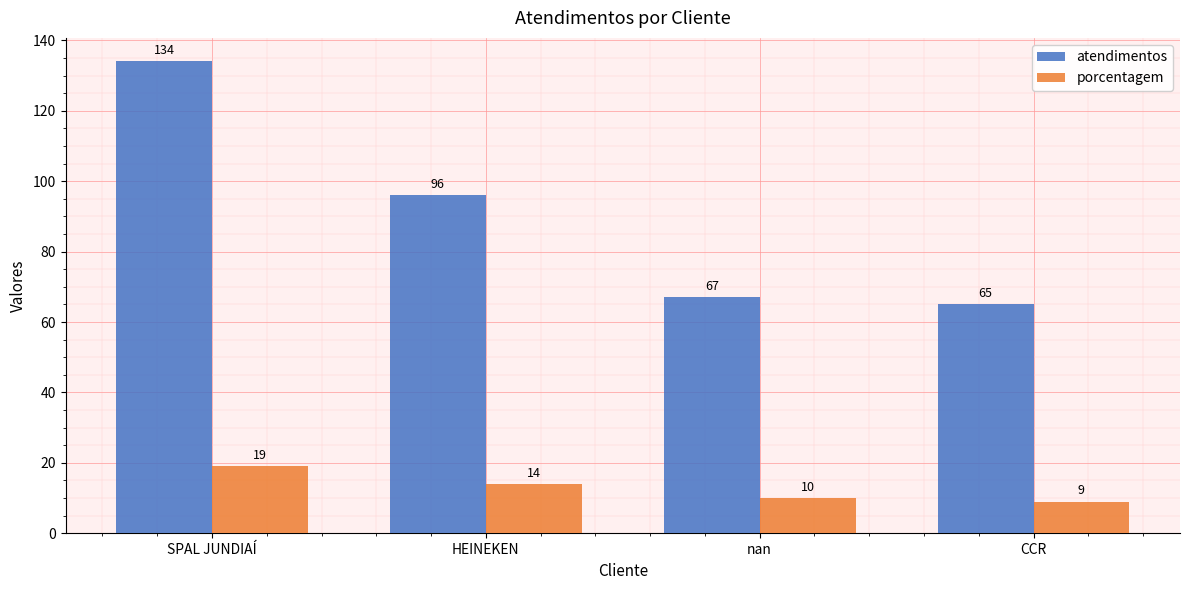

Are the bars grouped side by side (vs. stacked)?

Yes